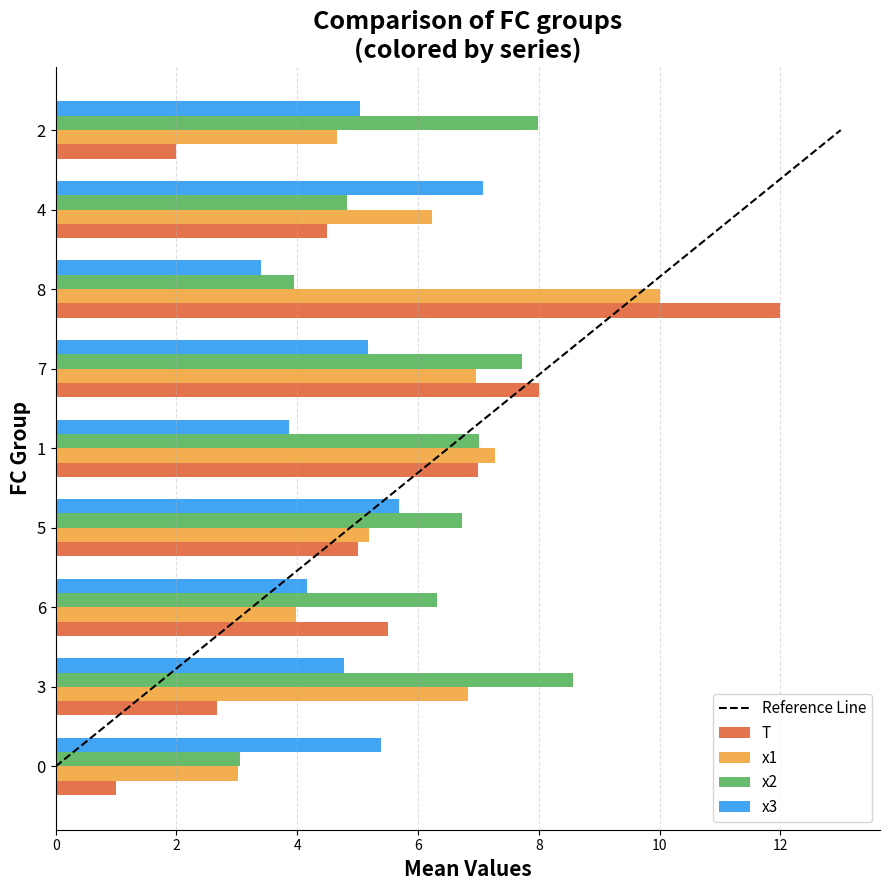

Reading right to left, what are all the values shown in this chart?

T: 2.0	4.5	12.0	8.0	7.0	5.0	5.5	2.7	1.0
x1: 4.7	6.2	10.0	7.0	7.3	5.2	4.0	6.8	3.0
x2: 8.0	4.8	4.0	7.7	7.0	6.7	6.3	8.6	3.0
x3: 5.0	7.1	3.4	5.2	3.9	5.7	4.2	4.8	5.4